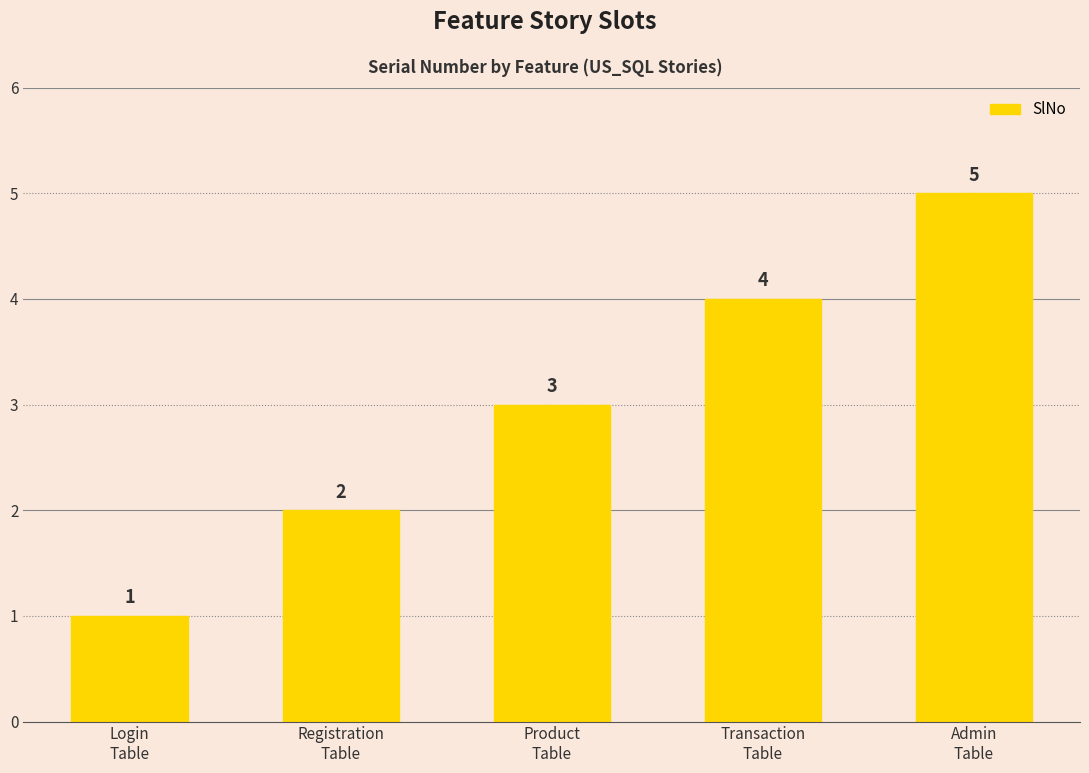

Reading left to right, what are all the values shown in this chart?

1	2	3	4	5